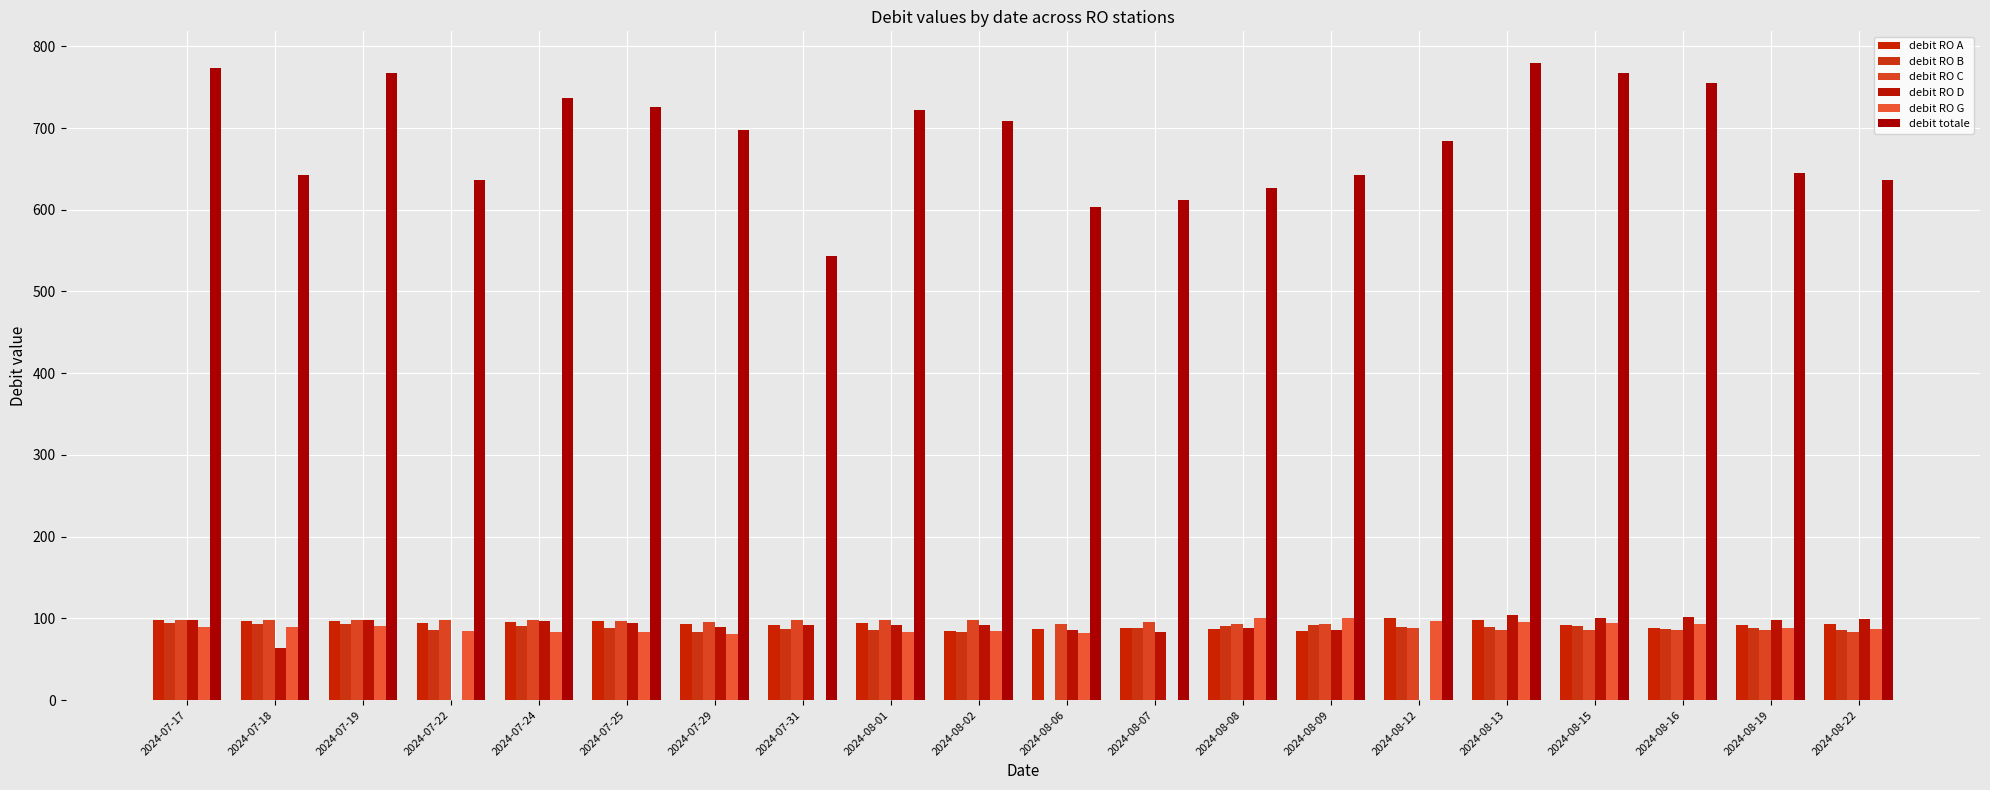

How many series are shown in this chart?

6